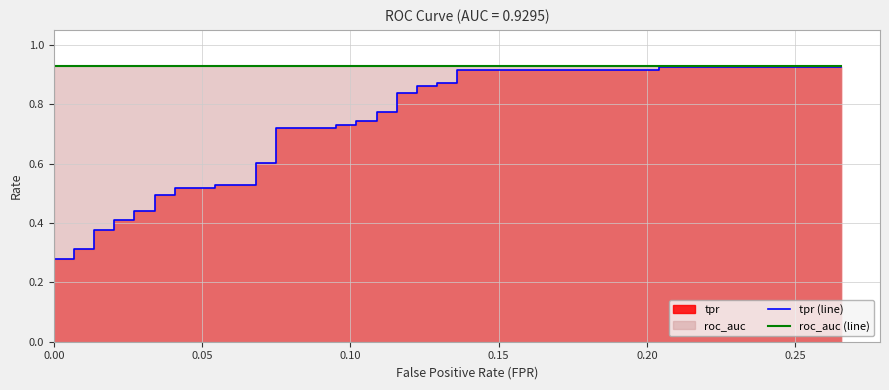

How many lines are shown in the chart?

2